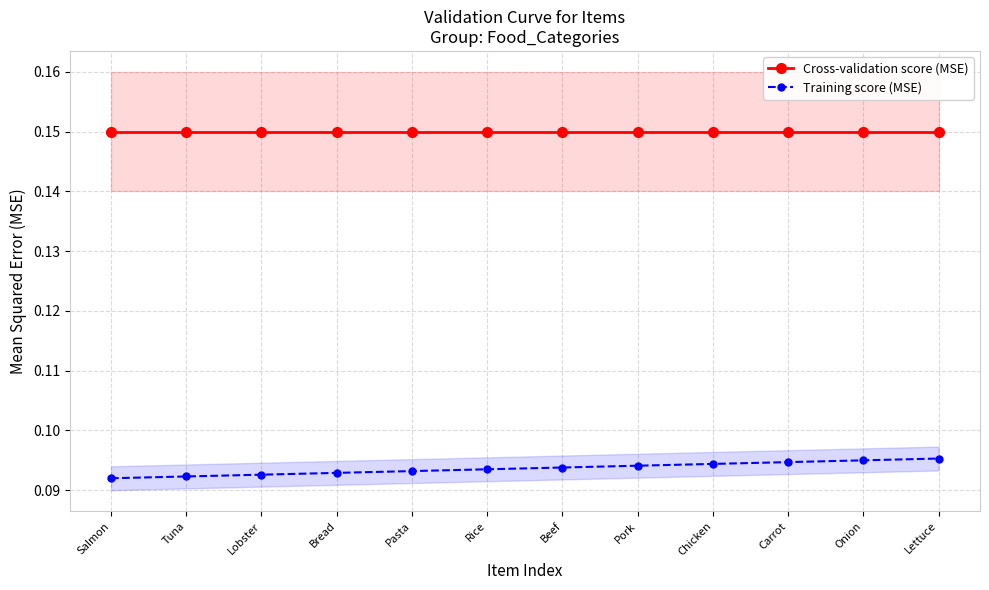

Reading left to right, list all the values displayed in this chart.

Cross-validation score (MSE): 0.2	0.2	0.2	0.2	0.2	0.2	0.2	0.2	0.2	0.2	0.2	0.2
Training score (MSE): 0.1	0.1	0.1	0.1	0.1	0.1	0.1	0.1	0.1	0.1	0.1	0.1